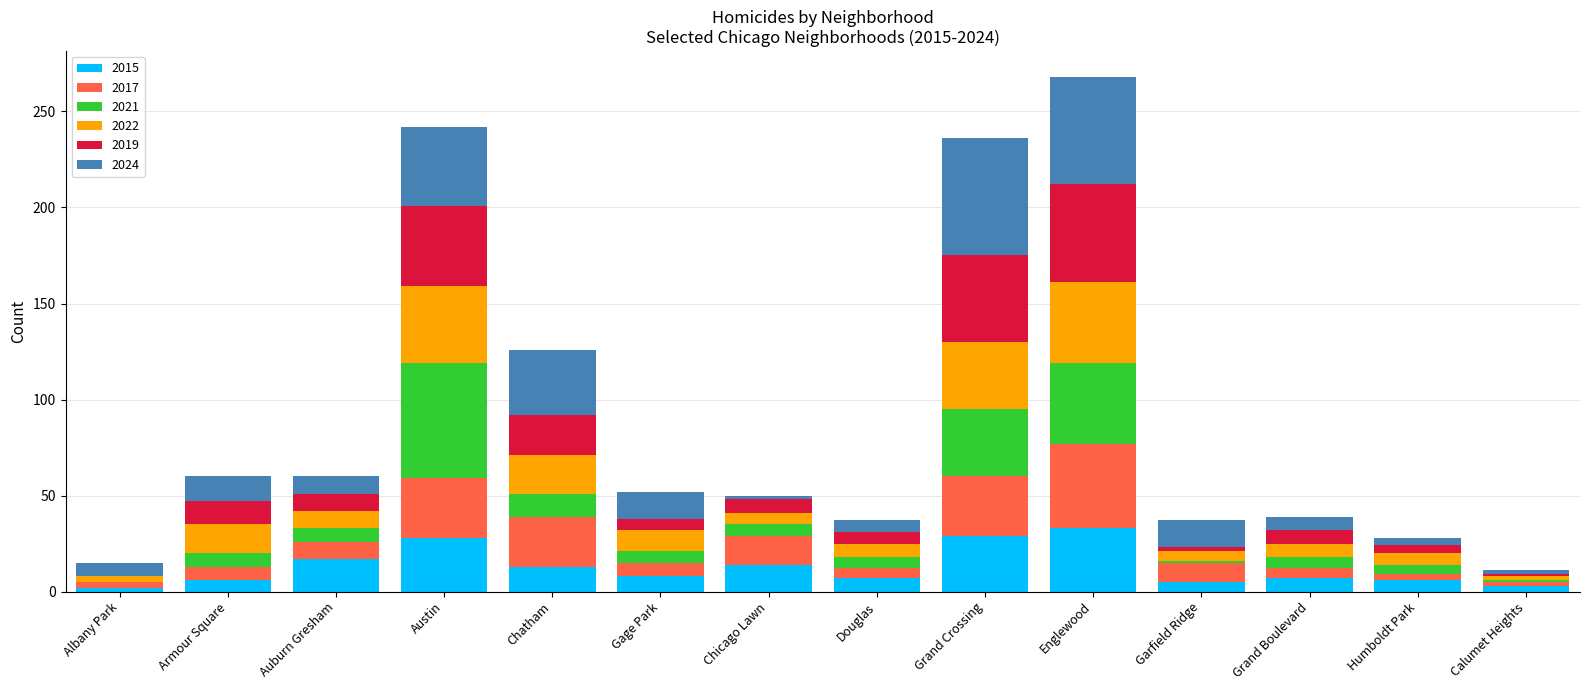

True or false: 2015 has a value of 17 at Englewood.

False